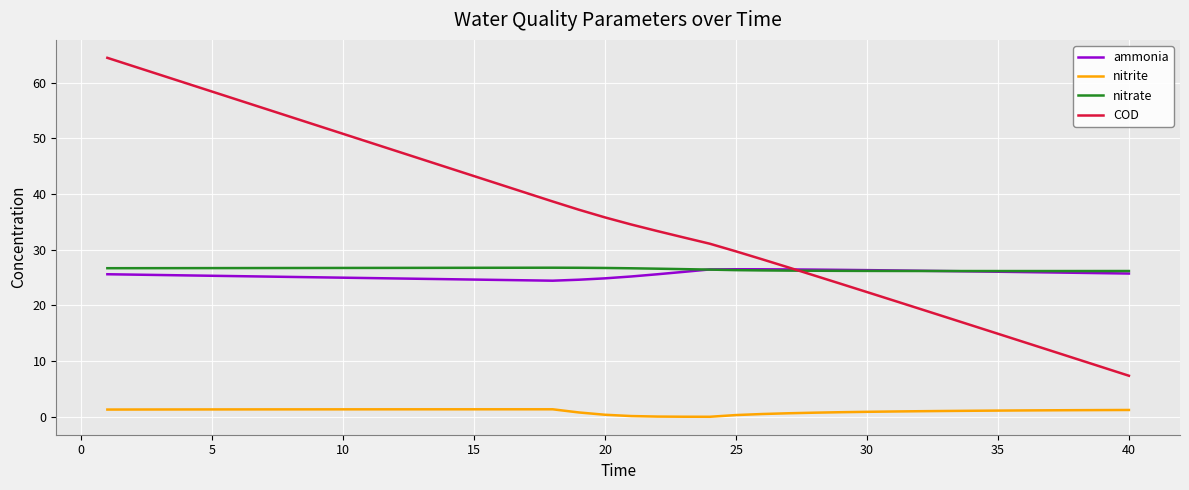

Which series has the widest spread of values?

COD